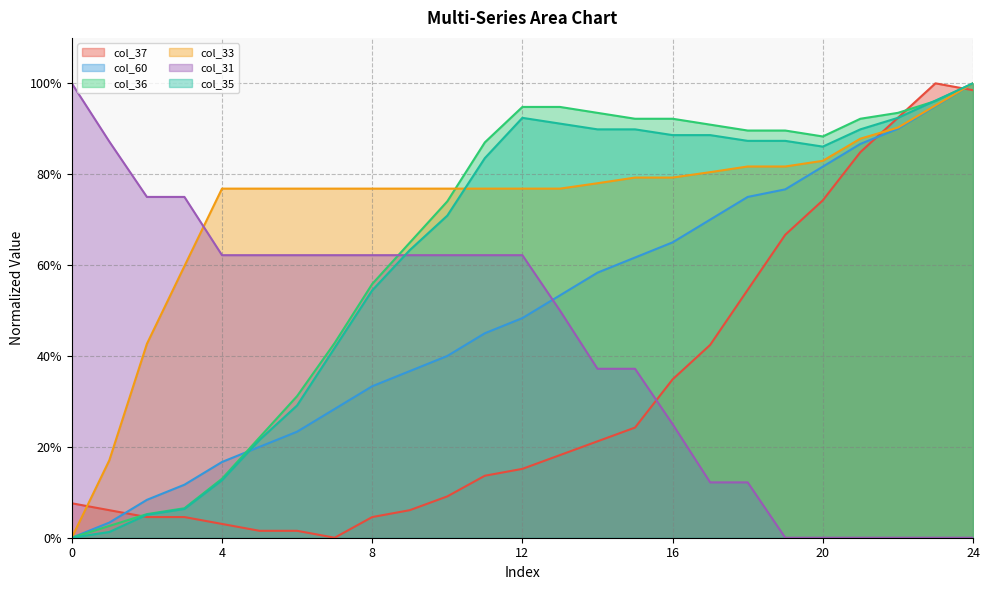

At which category is the sum across all series the highest?

24